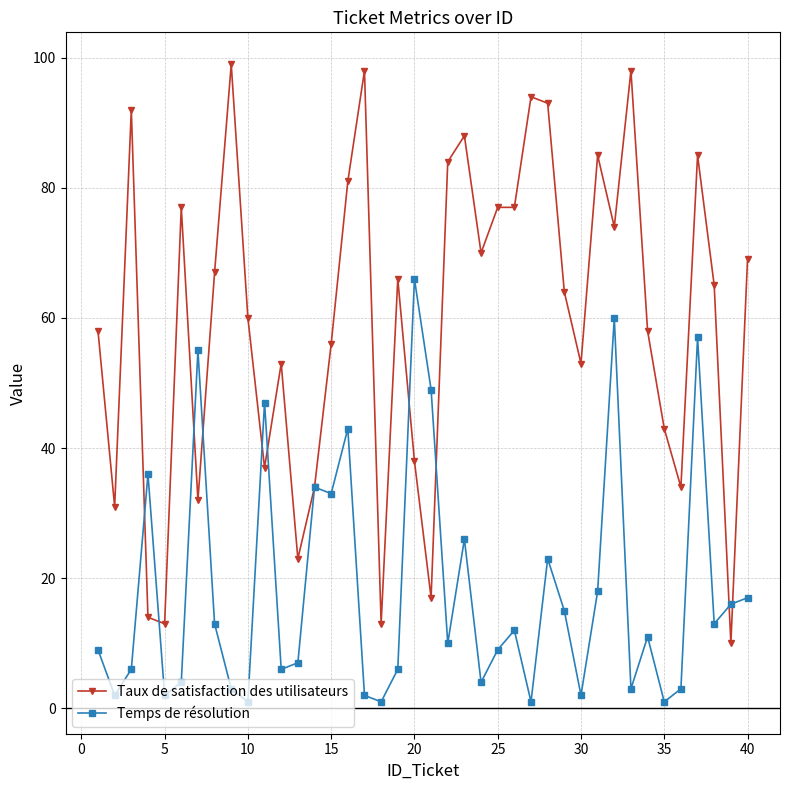

Rank the series by their maximum value, from lowest to highest.

Temps de résolution, Taux de satisfaction des utilisateurs